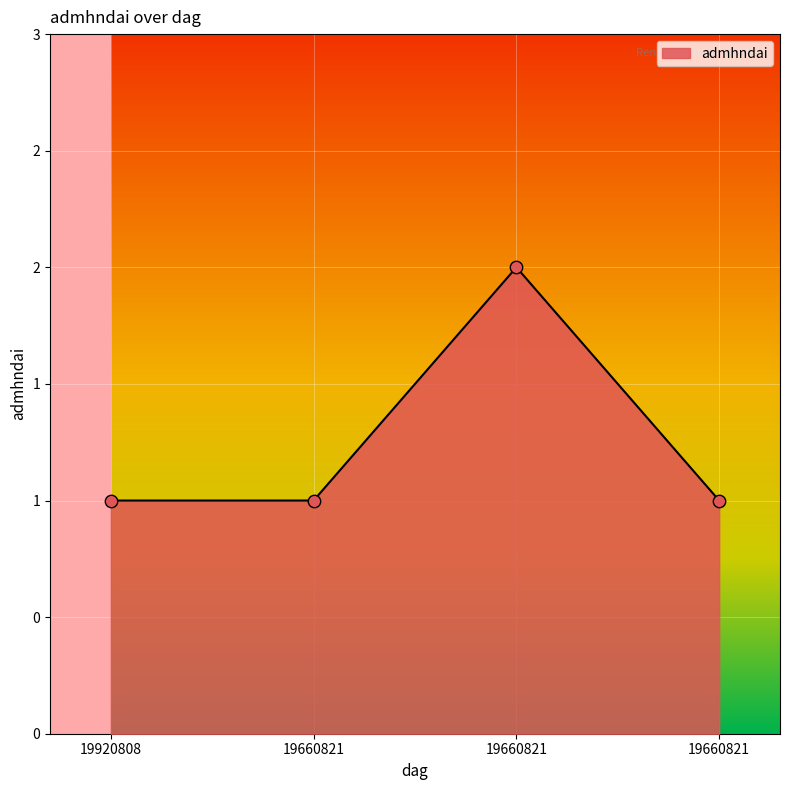

Which has a higher value, 19920808 or 19660821?

19920808